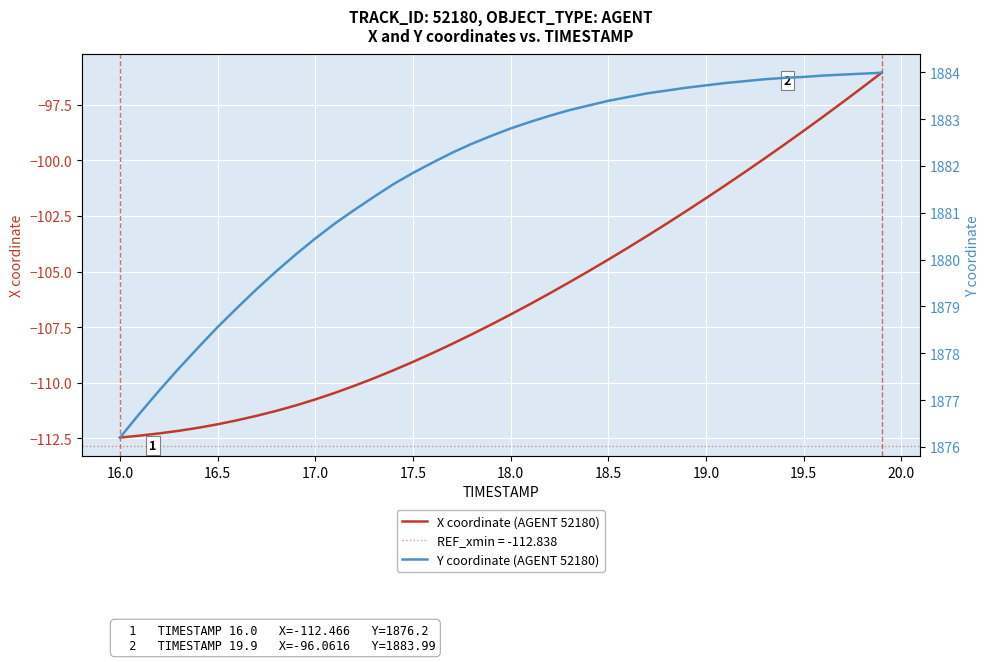

Rank the series by their maximum value, from lowest to highest.

X coordinate (AGENT 52180), Y coordinate (AGENT 52180)